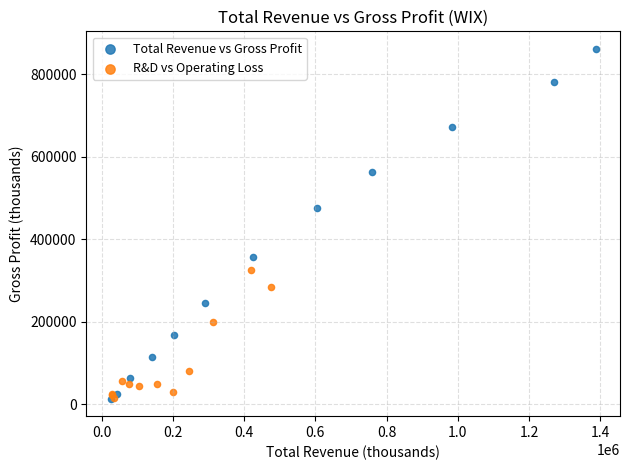

Which series contains the highest Y value?

Total Revenue vs Gross Profit